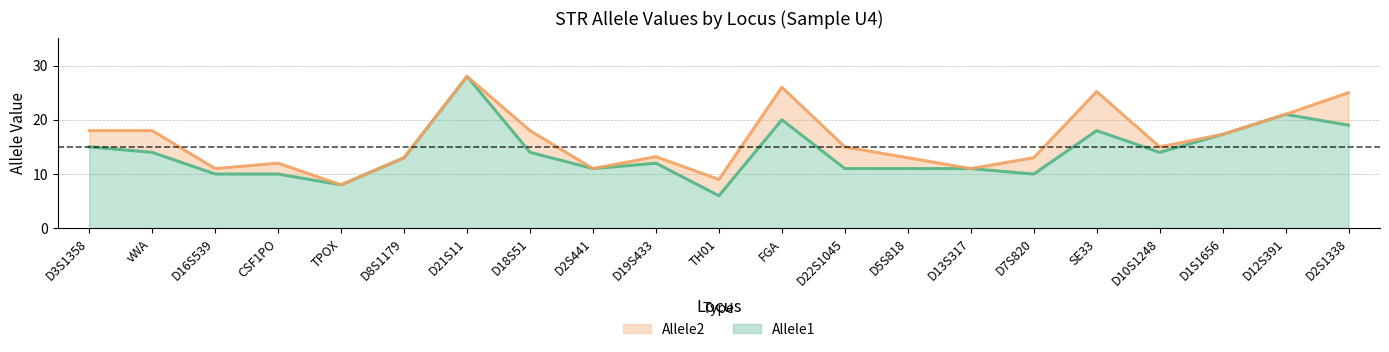

True or false: Allele1 and Allele2 intersect in this chart.

False